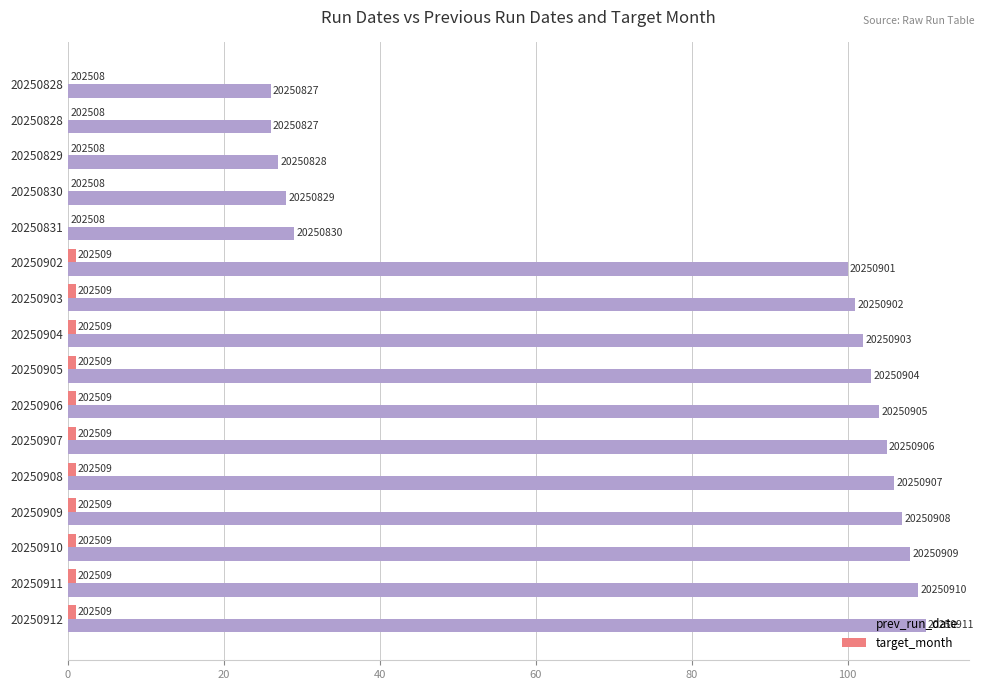

What is the difference between the maximum and minimum values in the target_month series?

1